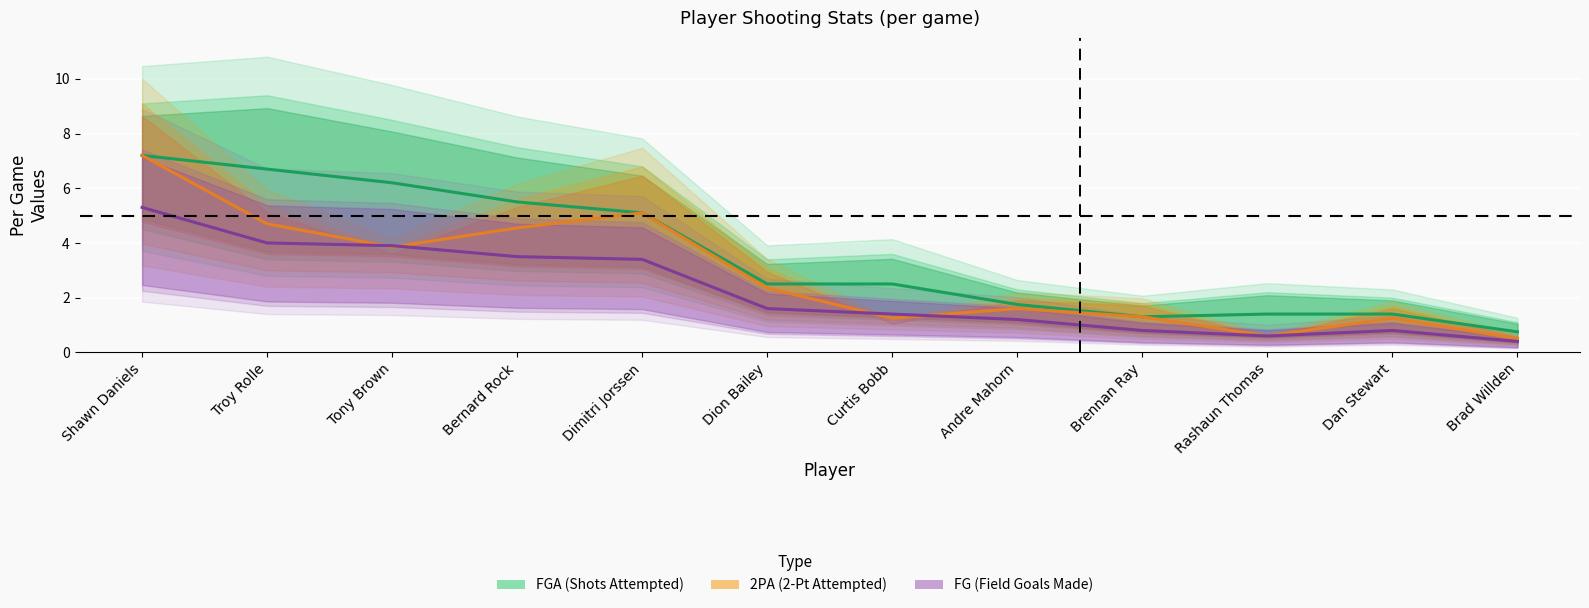

Which series changed the most between Tony Brown and Dion Bailey?

FGA